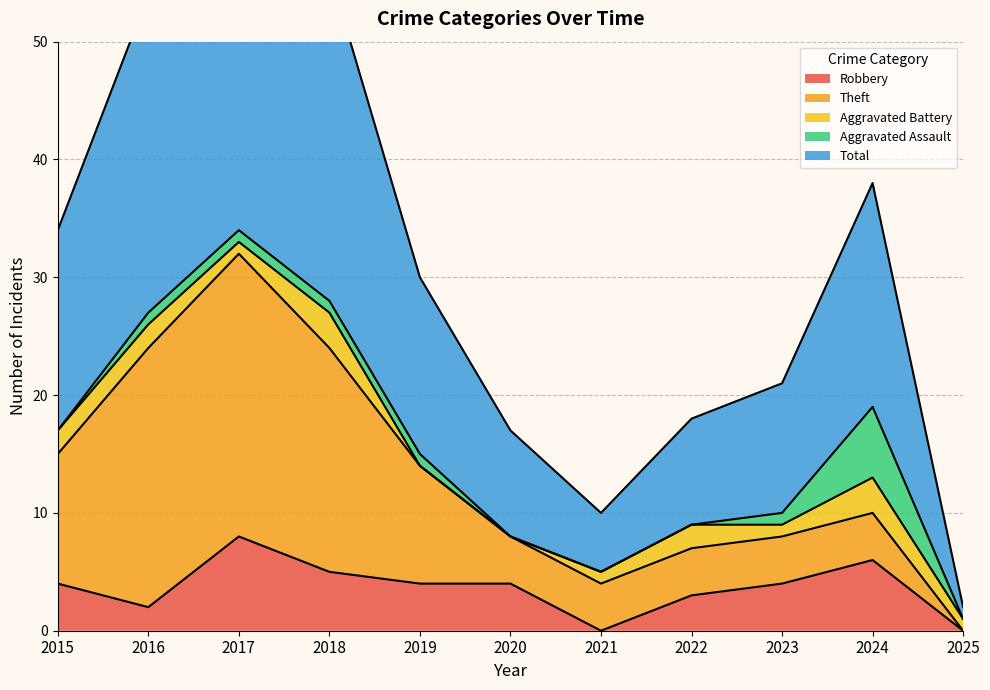

Count the Theft values in the range 4 to 19.

8